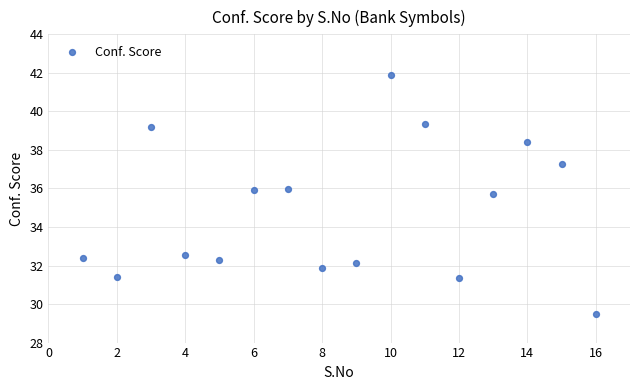

What Y value in the scatter plot is closest to 35?

35.7